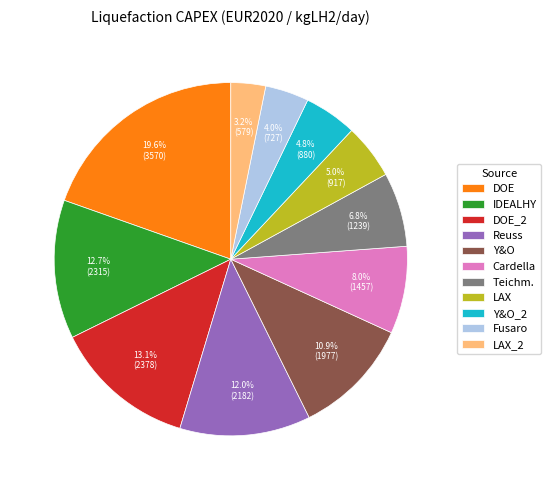

Do DOE_2 and LAX_2 together represent more than half of the pie?

No